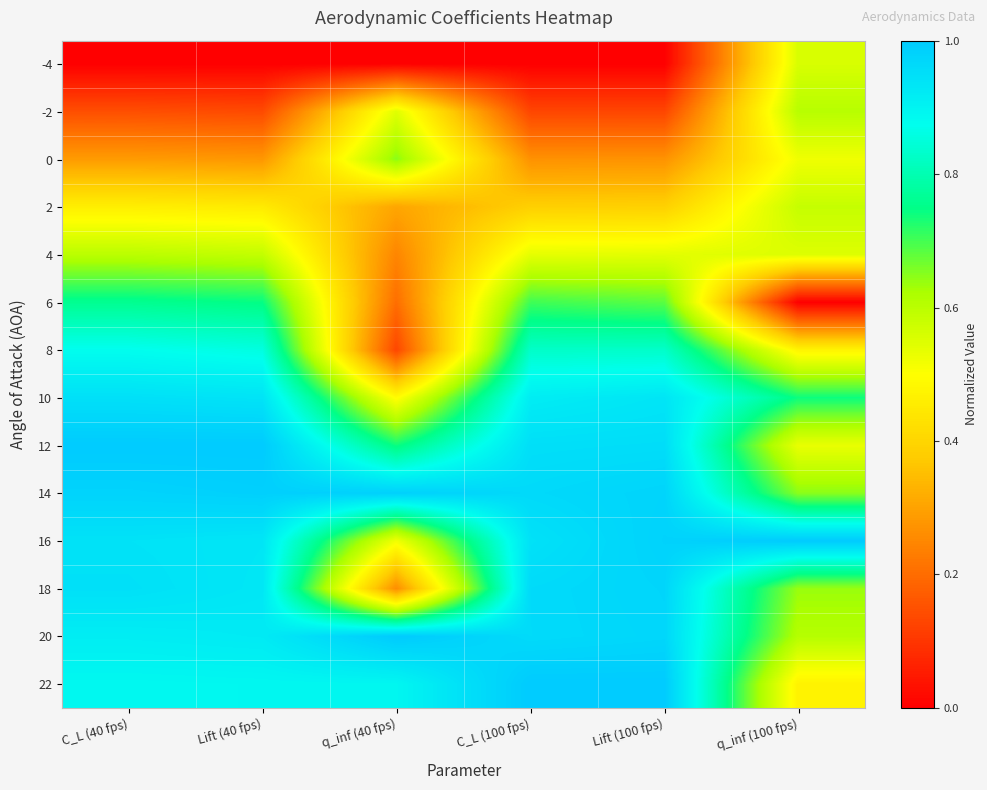

At how many categories does at least one series exceed 0?

6